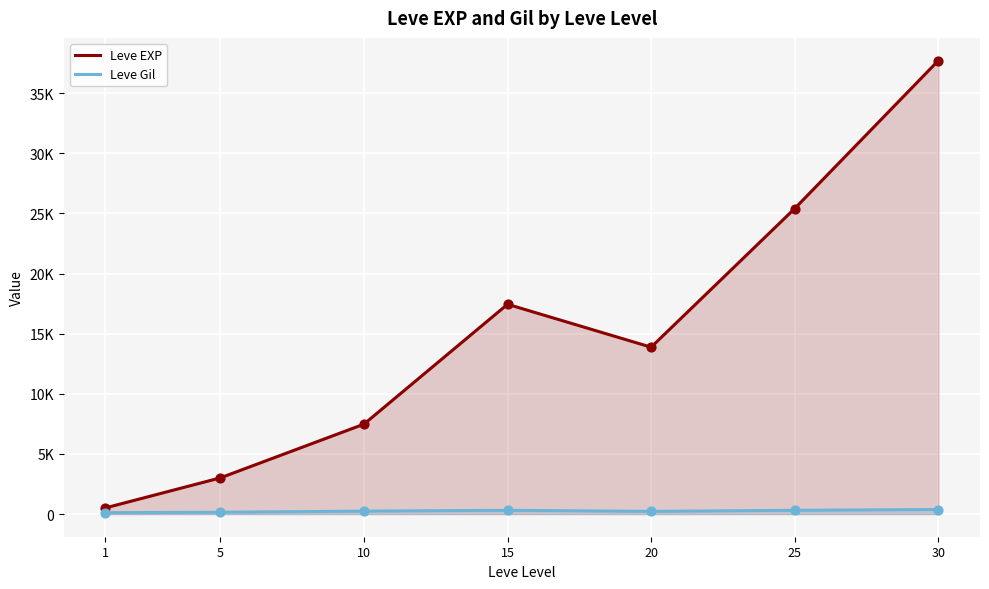

Which series contains the highest Y value?

Leve EXP